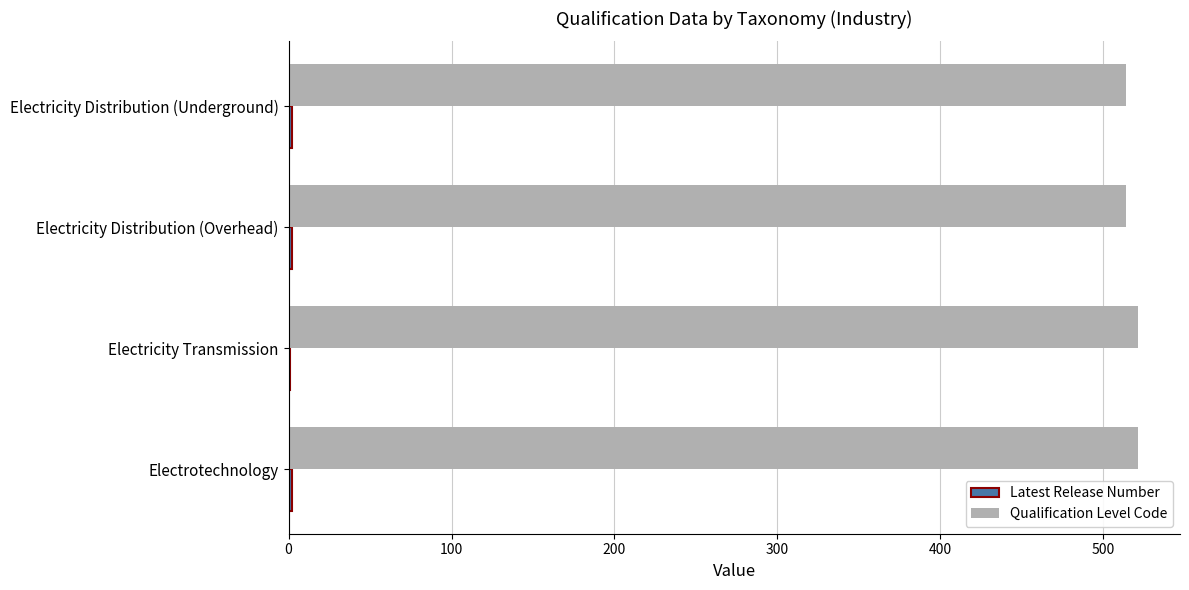

Which series has the largest total across all categories?

Qualification Level Code